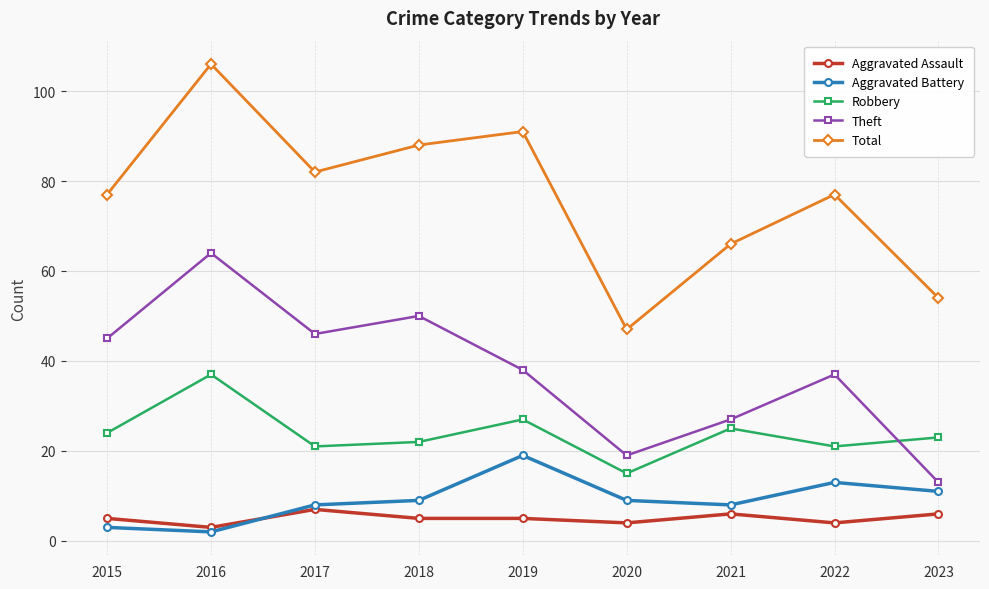

Which label corresponds to the largest value in the chart?

2016